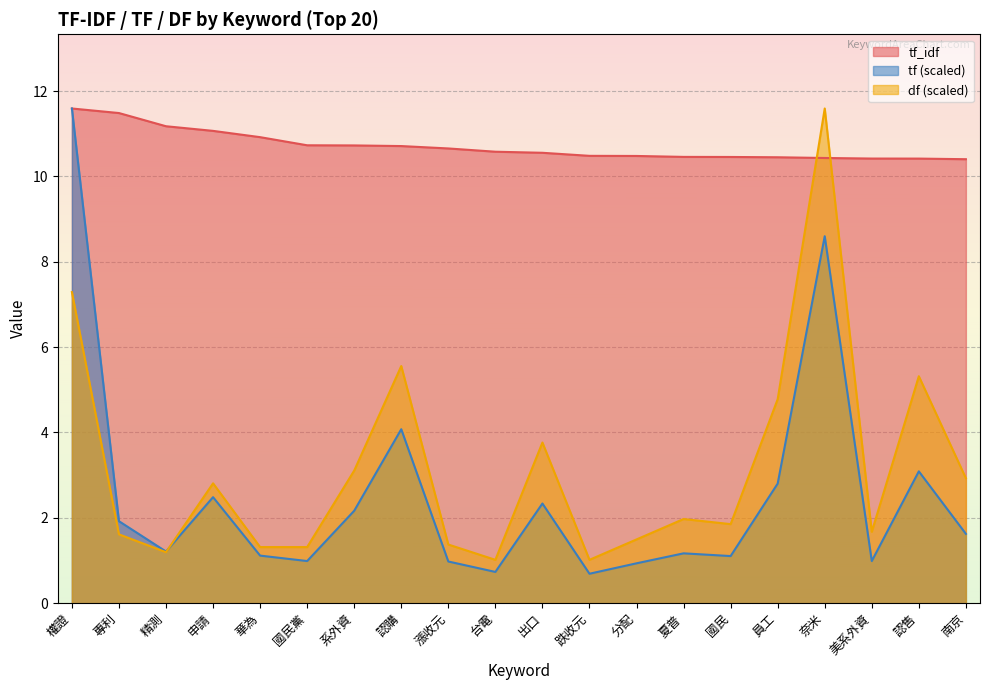

Reading left to right, list all the values displayed in this chart.

tf_idf: 11.6	11.5	11.2	11.1	10.9	10.7	10.7	10.7	10.7	10.6	10.6	10.5	10.5	10.5	10.5	10.4	10.4	10.4	10.4	10.4
tf: 11.6	1.9	1.2	2.5	1.1	1.0	2.2	4.1	1.0	0.7	2.3	0.7	0.9	1.2	1.1	2.8	8.6	1.0	3.1	1.6
df: 7.3	1.6	1.2	2.8	1.3	1.3	3.1	5.6	1.4	1.0	3.8	1.0	1.5	2.0	1.9	4.8	11.6	1.7	5.3	2.9